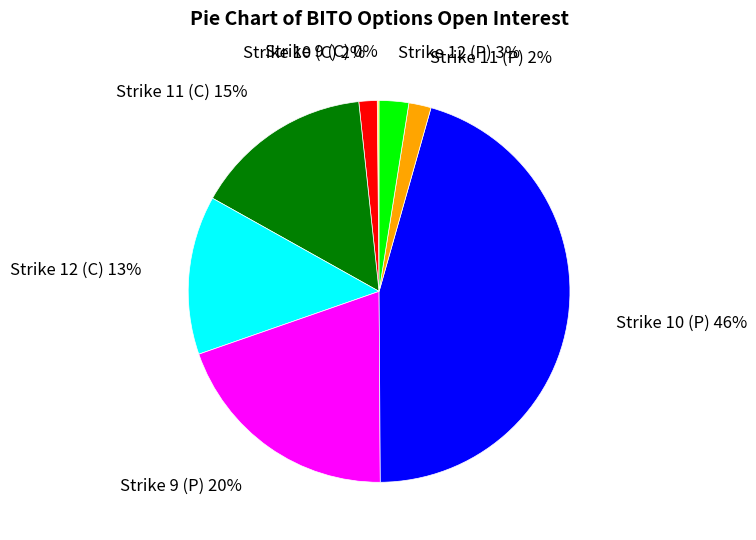

To the nearest percent, what is the average slice percentage?

12%